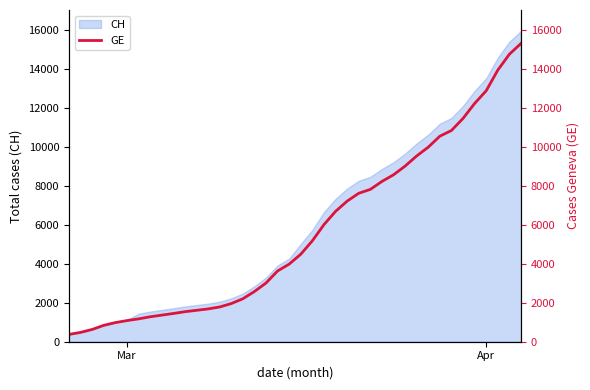

Reading left to right, transcribe all the data shown in this chart.

375	479	630	840	981	1083	1171	1278	1447	1538	1681	1780	1955	2201	2574	3010	3627	3978	4485	5174	6002	6681	7205	7607	7807	8213	8554	9000	9520	9971	10533	10825	11444	12210	12863	13919	14733	15284